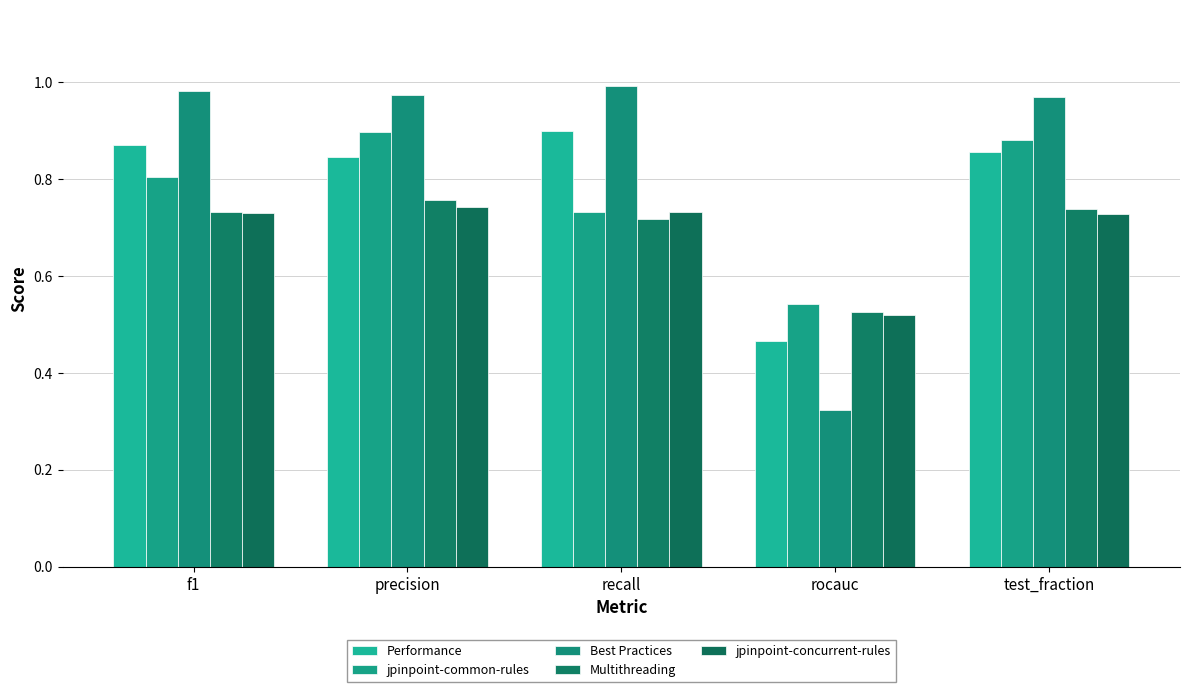

What is the spread (max minus min) of values at recall?

0.3